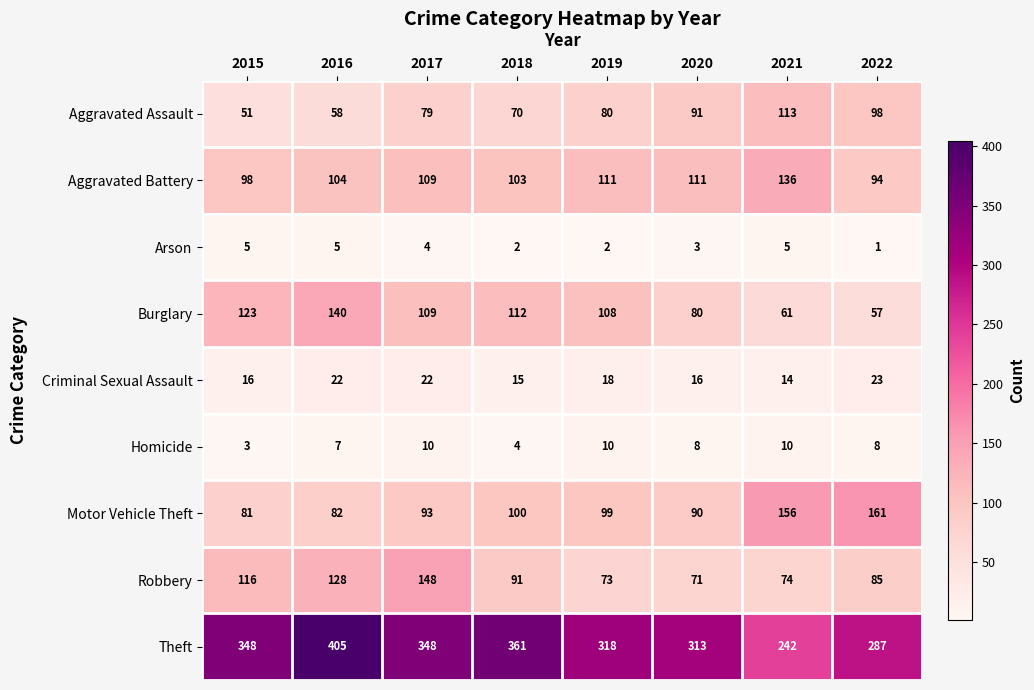

Which series has the largest range (max minus min)?

Theft